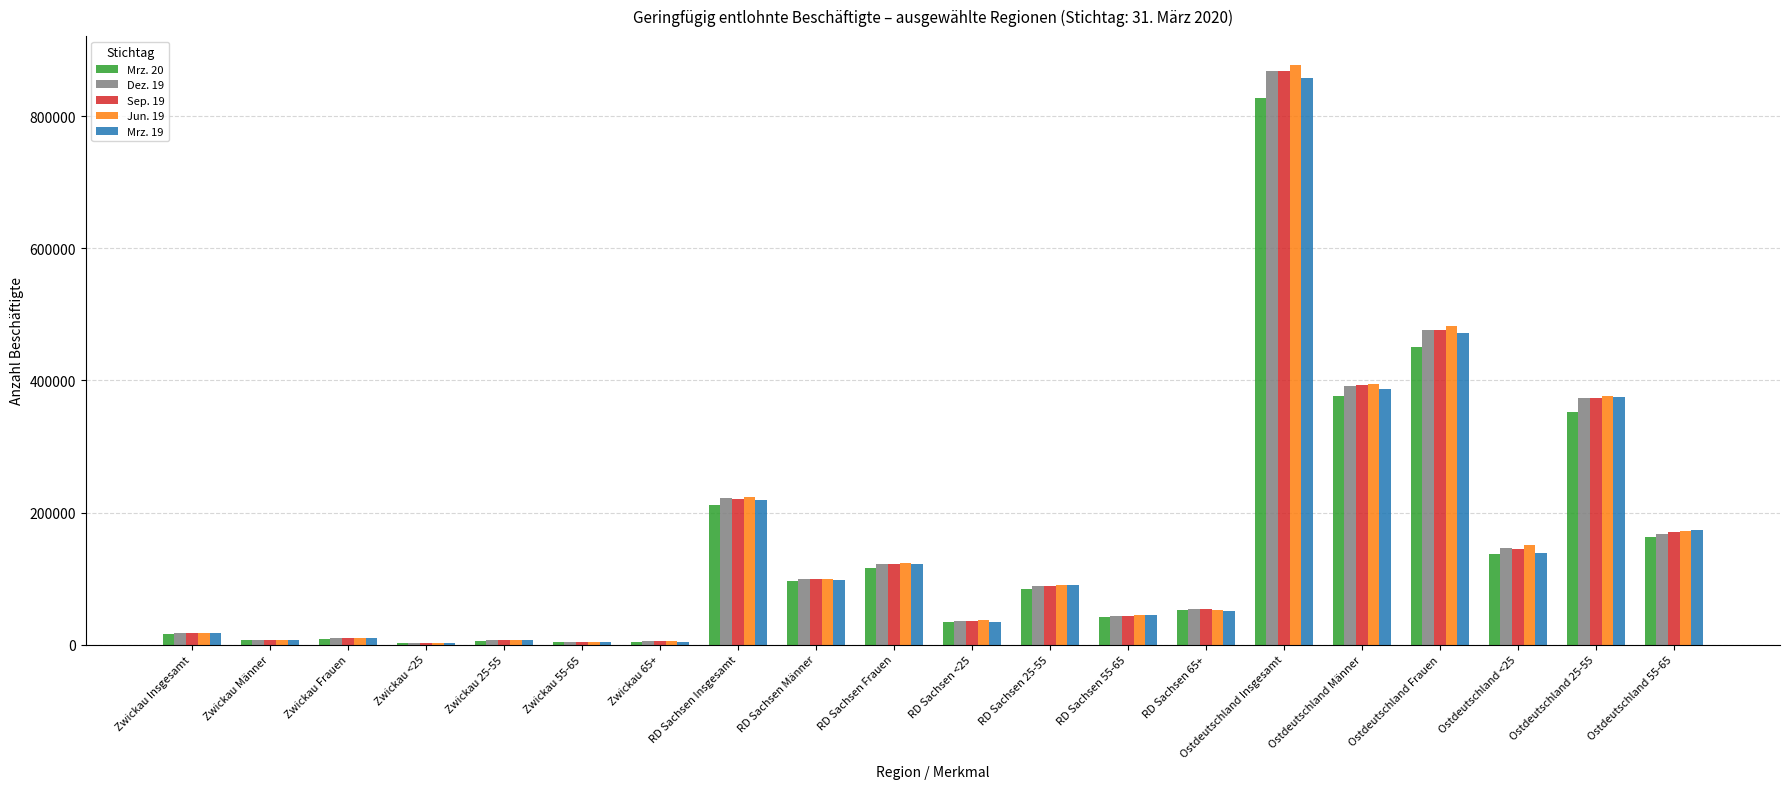

Is the value of Jun. 19 at RD Sachsen Männer greater than the value of Dez. 19 at Zwickau <25?

Yes